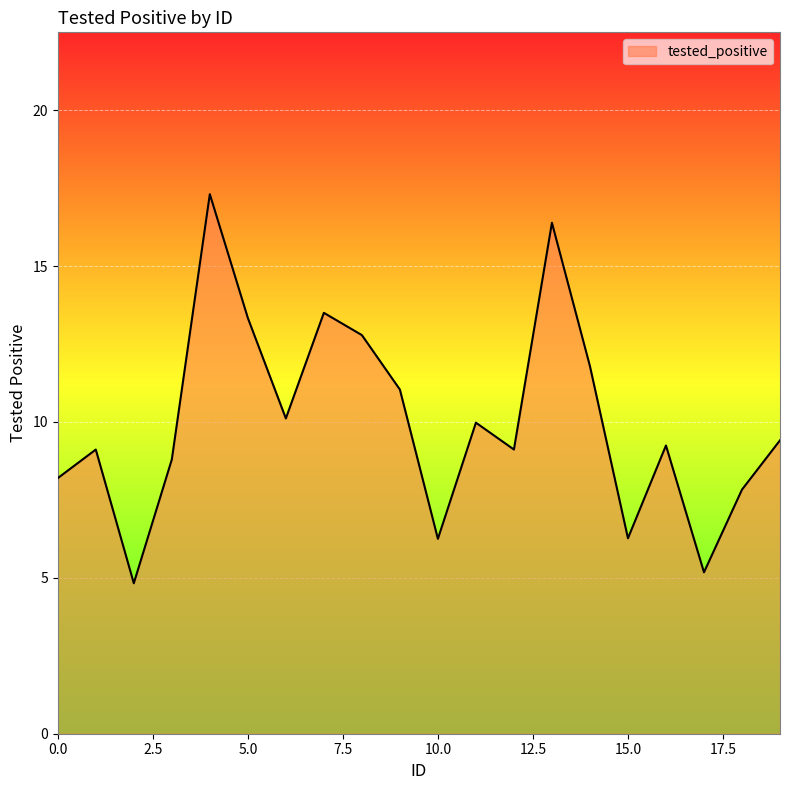

What is the difference between the maximum and minimum values?

12.5